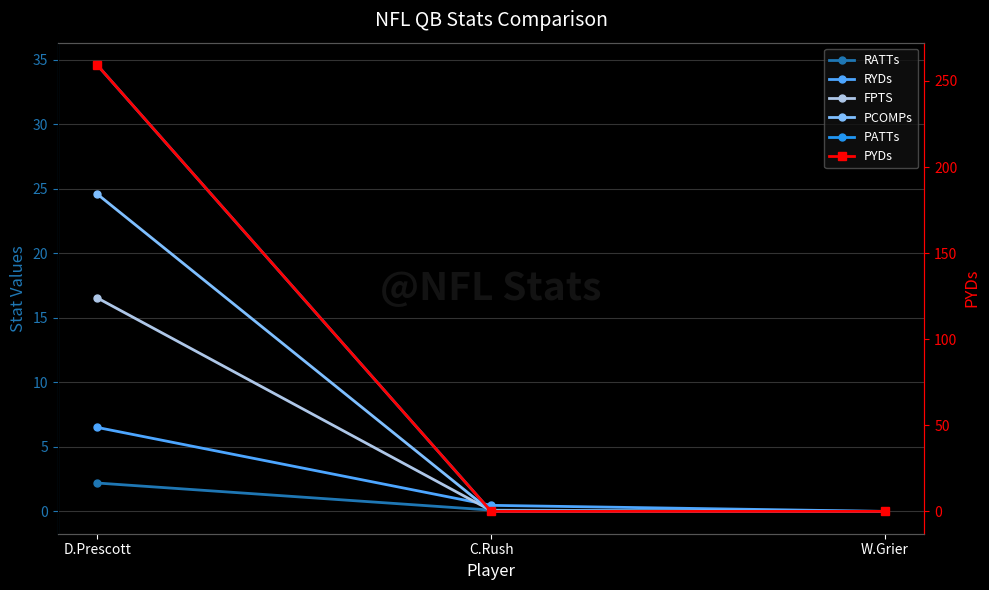

Reading left to right, what are all the values shown in this chart?

RATTs: D.Prescott=2.2	C.Rush=0.1	W.Grier=0.0
RYDs: D.Prescott=6.5	C.Rush=0.5	W.Grier=0.0
FPTS: D.Prescott=16.6	C.Rush=0.1	W.Grier=0.0
PCOMPs: D.Prescott=24.6	C.Rush=0.0	W.Grier=0.0
PATTs: D.Prescott=34.6	C.Rush=0.0	W.Grier=0.0
PYDs: D.Prescott=259.3	C.Rush=0.0	W.Grier=0.0